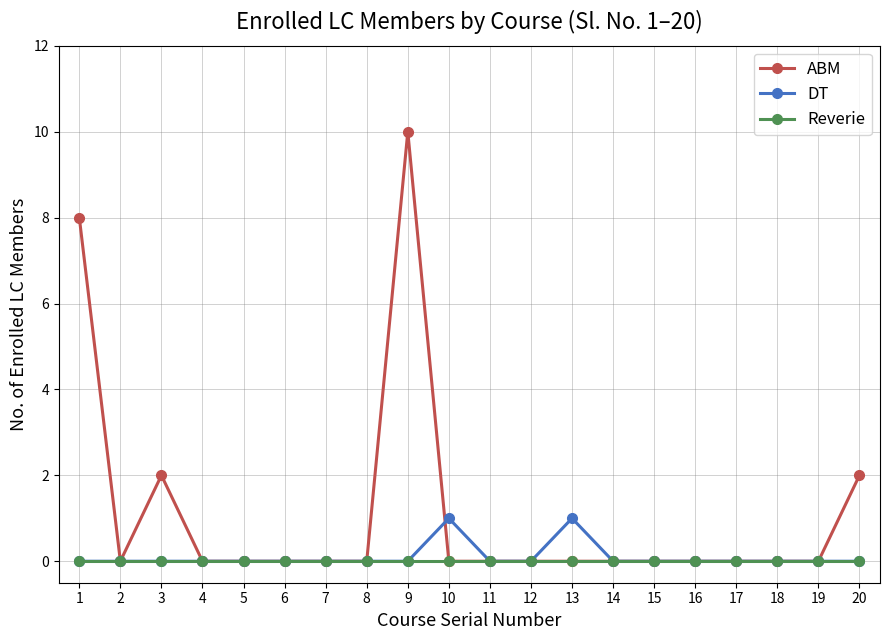

Is it true that ABM equals 0 at 16?

True